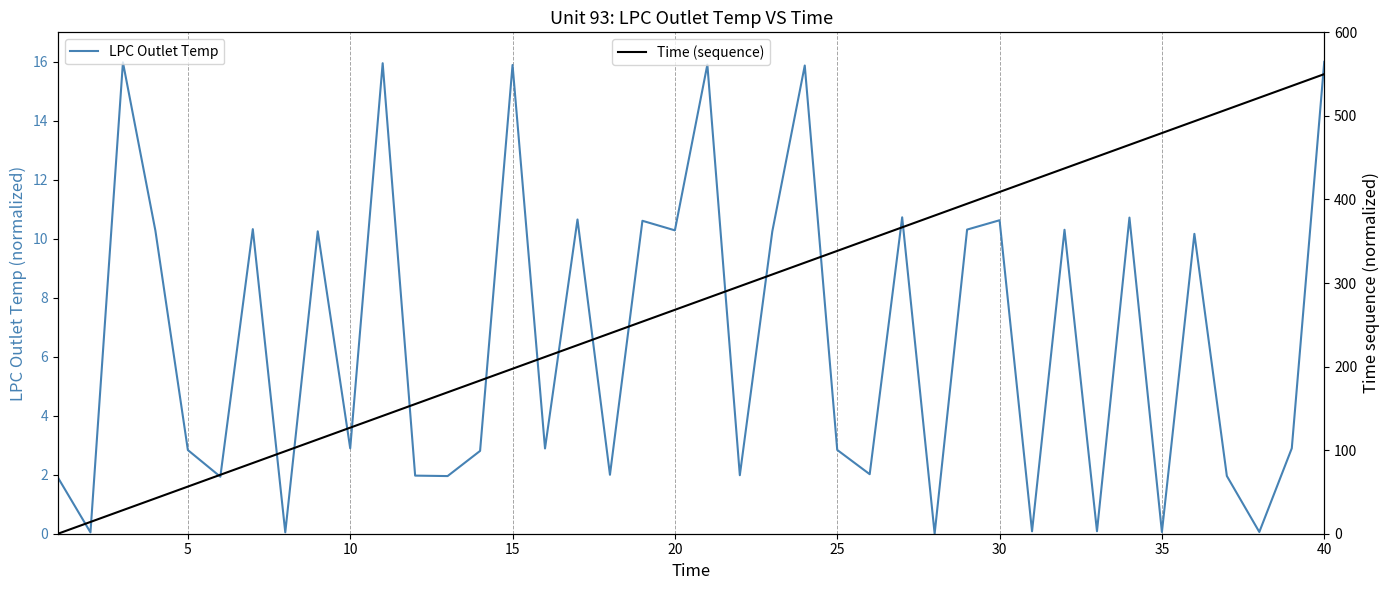

Reading left to right, transcribe all the data shown in this chart.

LPC Outlet Temp: 1.9	0.0	16.0	10.3	2.8	1.9	10.3	0.0	10.3	2.9	16.0	2.0	2.0	2.8	15.9	2.9	10.7	2.0	10.6	10.3	15.9	2.0	10.2	15.9	2.8	2.0	10.7	0.0	10.3	10.6	0.1	10.3	0.1	10.7	0.1	10.2	2.0	0.1	2.9	16.0
Time (sequence): 0.0	14.1	28.2	42.3	56.4	70.5	84.6	98.7	112.8	126.9	141.0	155.1	169.2	183.3	197.4	211.5	225.6	239.7	253.8	267.9	282.1	296.2	310.3	324.4	338.5	352.6	366.7	380.8	394.9	409.0	423.1	437.2	451.3	465.4	479.5	493.6	507.7	521.8	535.9	550.0